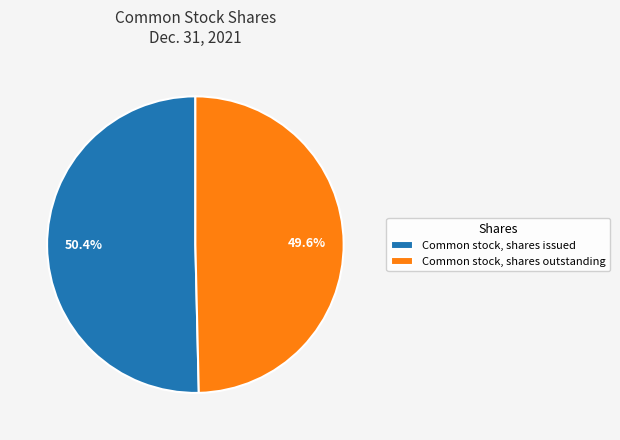

Which slice is the smallest?

Common stock, shares outstanding